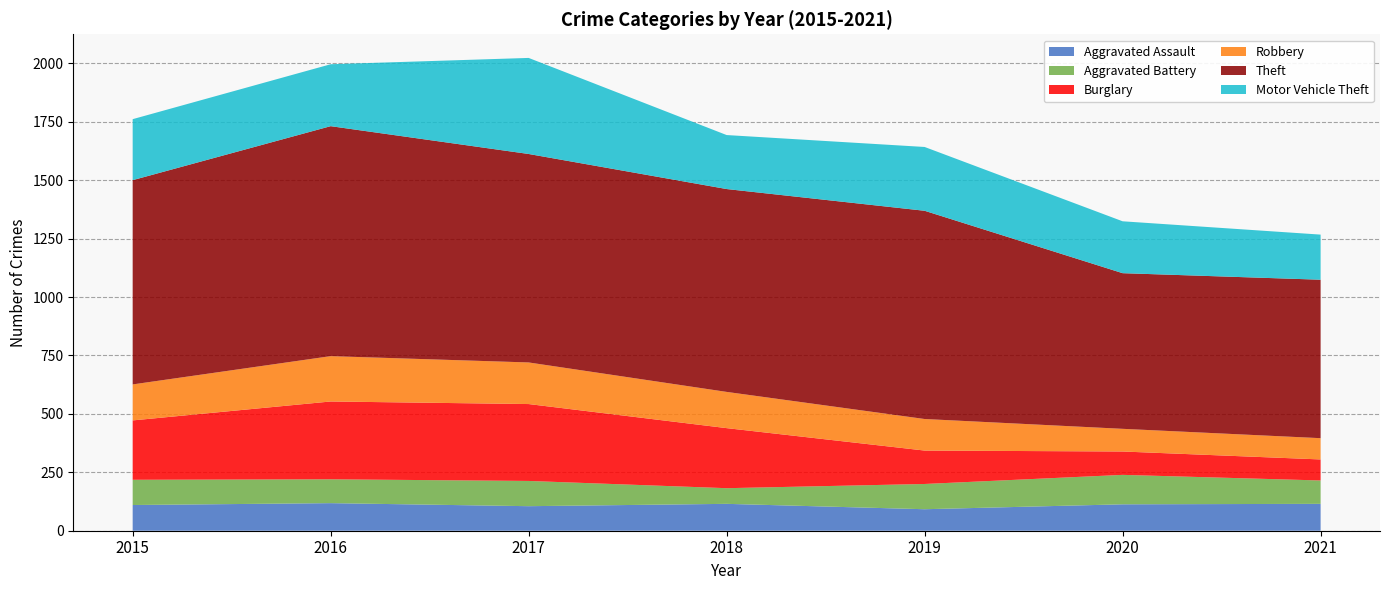

Reading left to right, extract all data points from this chart.

Aggravated Assault: 2015=110	2016=118	2017=105	2018=115	2019=92	2020=113	2021=115
Aggravated Battery: 2015=108	2016=102	2017=108	2018=67	2019=108	2020=126	2021=100
Burglary: 2015=254	2016=333	2017=329	2018=257	2019=143	2020=100	2021=90
Robbery: 2015=154	2016=194	2017=178	2018=155	2019=135	2020=97	2021=91
Theft: 2015=874	2016=984	2017=892	2018=868	2019=891	2020=666	2021=678
Motor Vehicle Theft: 2015=261	2016=265	2017=411	2018=231	2019=273	2020=222	2021=193